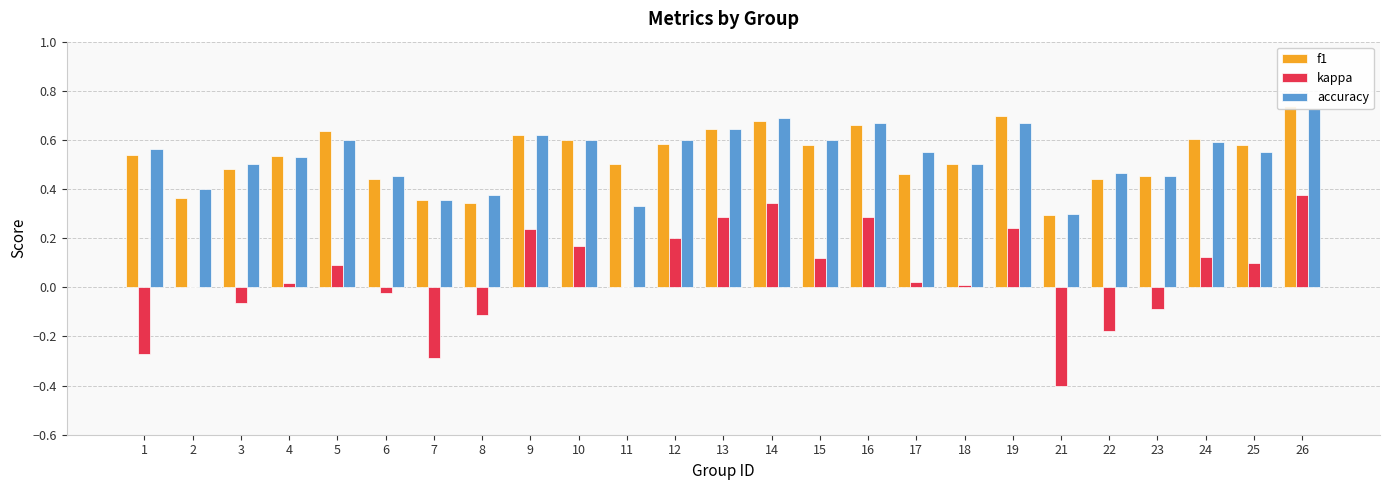

At how many categories does at least one series exceed 0?

25